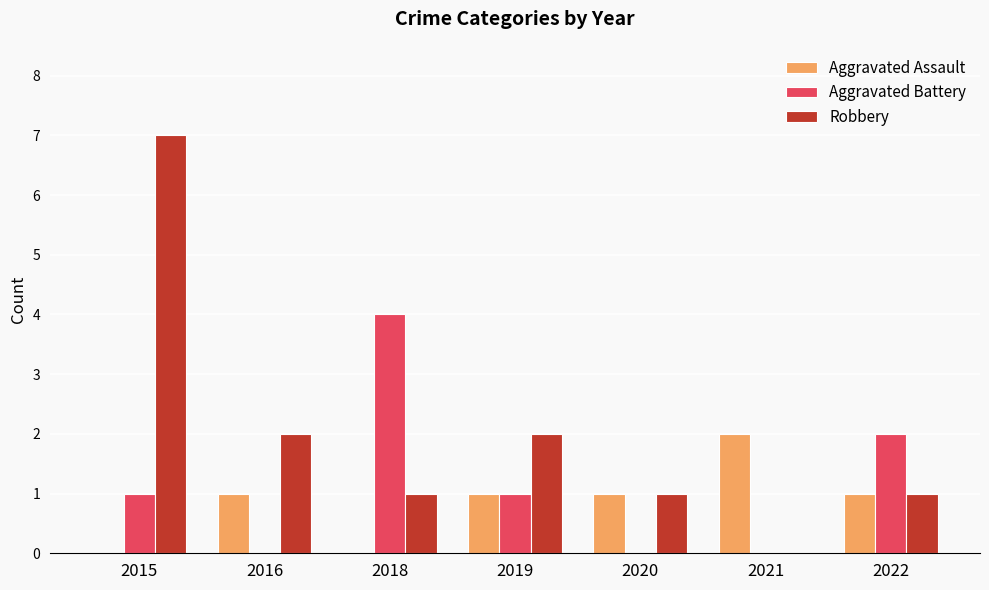

Is it true that Aggravated Assault equals 0 at 2018?

True